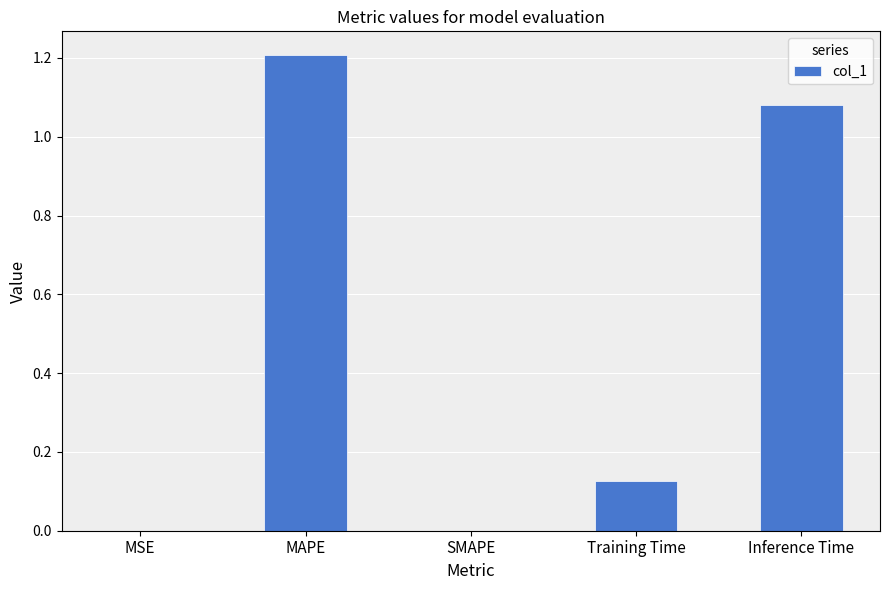

The value at SMAPE is 0.0. True or false?

True